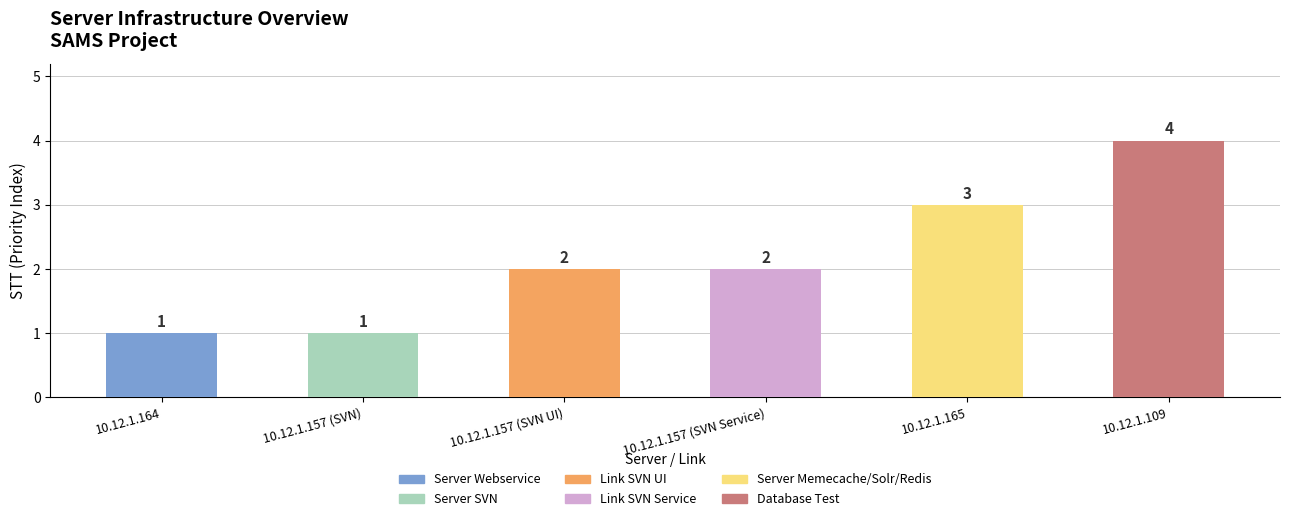

What is the label of the 4th bar from the right?

10.12.1.157 (SVN UI)